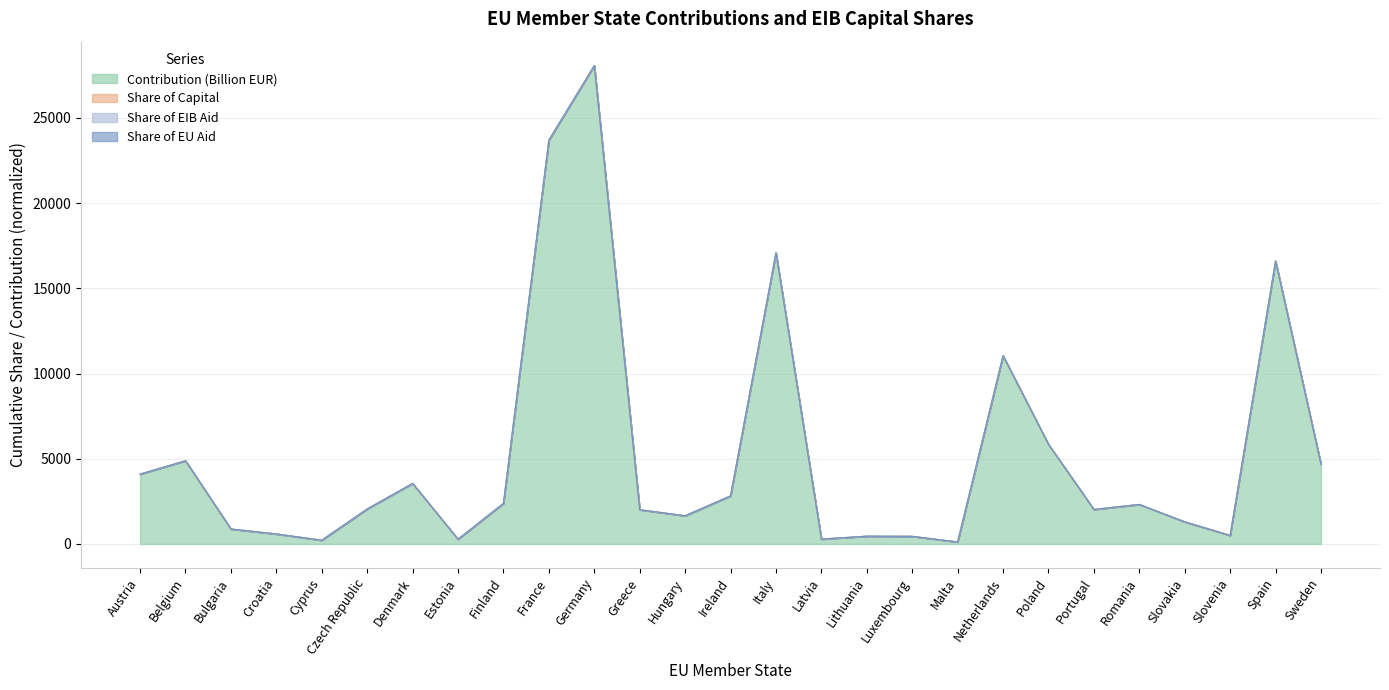

Which category has the highest value in the Contribution (Billion EUR) series?

Germany